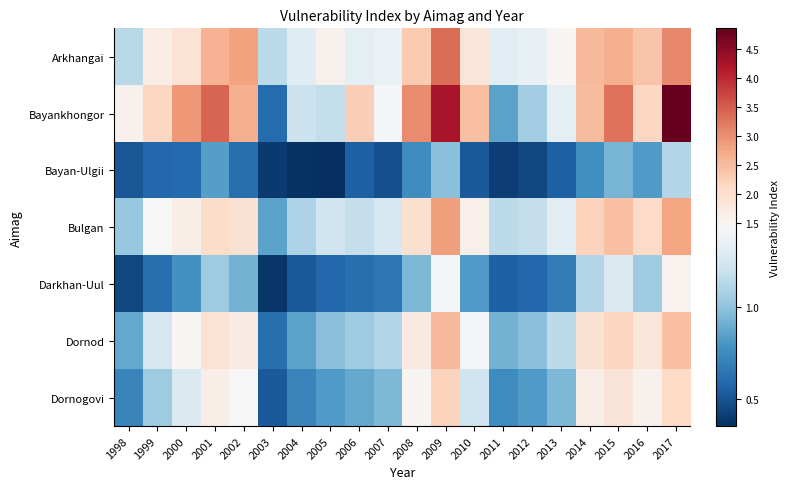

Reading left to right, transcribe all the data shown in this chart.

Arkhangai: 1998=1.1	1999=1.7	2000=1.9	2001=2.6	2002=2.8	2003=1.1	2004=1.3	2005=1.6	2006=1.3	2007=1.4	2008=2.3	2009=3.4	2010=1.9	2011=1.3	2012=1.4	2013=1.5	2014=2.5	2015=2.7	2016=2.4	2017=3.1
Bayankhongor: 1998=1.6	1999=2.1	2000=2.9	2001=3.4	2002=2.7	2003=0.6	2004=1.2	2005=1.2	2006=2.3	2007=1.4	2008=3.0	2009=4.2	2010=2.5	2011=0.8	2012=1.1	2013=1.3	2014=2.5	2015=3.3	2016=2.1	2017=4.8
Bayan-Ulgii: 1998=0.5	1999=0.6	2000=0.6	2001=0.8	2002=0.6	2003=0.4	2004=0.4	2005=0.3	2006=0.6	2007=0.5	2008=0.8	2009=1.0	2010=0.5	2011=0.4	2012=0.5	2013=0.6	2014=0.8	2015=0.9	2016=0.8	2017=1.1
Bulgan: 1998=1.0	1999=1.4	2000=1.7	2001=2.0	2002=1.9	2003=0.8	2004=1.1	2005=1.2	2006=1.2	2007=1.2	2008=2.0	2009=2.9	2010=1.6	2011=1.1	2012=1.2	2013=1.3	2014=2.2	2015=2.5	2016=2.1	2017=2.8
Darkhan-Uul: 1998=0.5	1999=0.6	2000=0.8	2001=1.1	2002=0.9	2003=0.4	2004=0.5	2005=0.6	2006=0.6	2007=0.7	2008=0.9	2009=1.4	2010=0.8	2011=0.6	2012=0.6	2013=0.7	2014=1.1	2015=1.3	2016=1.1	2017=1.6
Dornod: 1998=0.9	1999=1.2	2000=1.5	2001=1.9	2002=1.7	2003=0.6	2004=0.8	2005=1.0	2006=1.1	2007=1.1	2008=1.8	2009=2.5	2010=1.4	2011=0.9	2012=1.0	2013=1.1	2014=1.9	2015=2.2	2016=1.9	2017=2.5
Dornogovi: 1998=0.7	1999=1.1	2000=1.3	2001=1.6	2002=1.4	2003=0.5	2004=0.7	2005=0.8	2006=0.9	2007=0.9	2008=1.5	2009=2.2	2010=1.2	2011=0.8	2012=0.8	2013=0.9	2014=1.6	2015=1.9	2016=1.6	2017=2.1